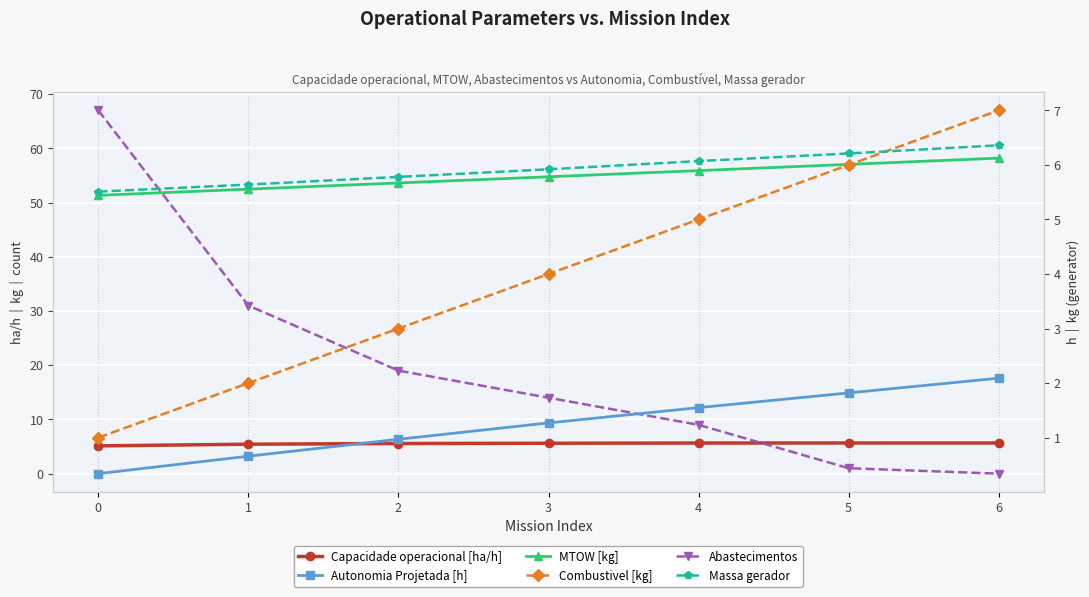

What is the sum of the Massa gerador values at 2 and 0?

11.3